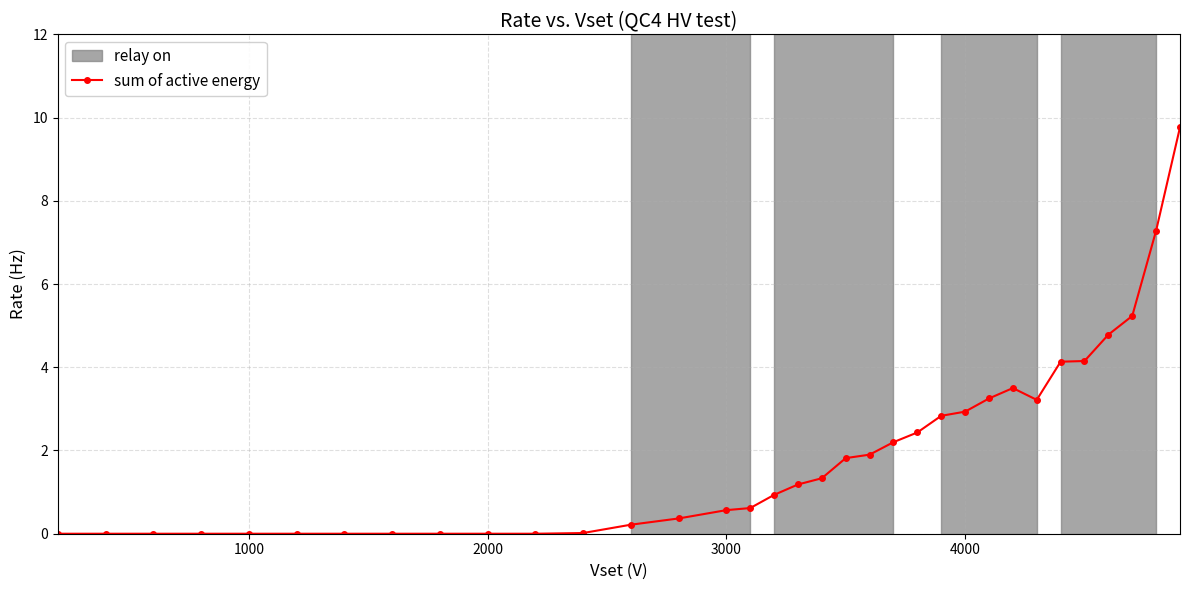

How many values are above zero?

23